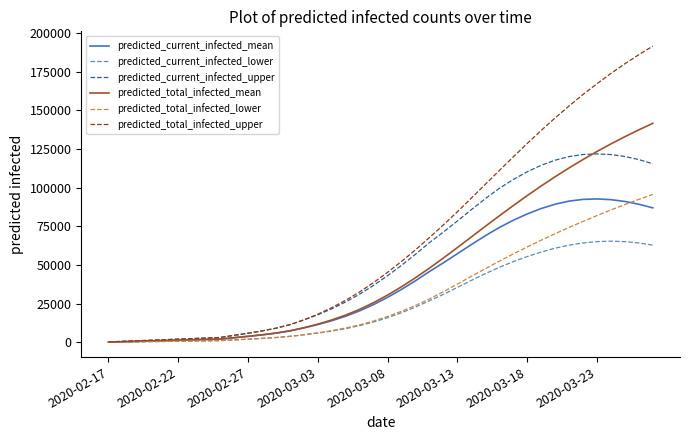

Which series has the widest spread of values?

predicted_total_infected_upper